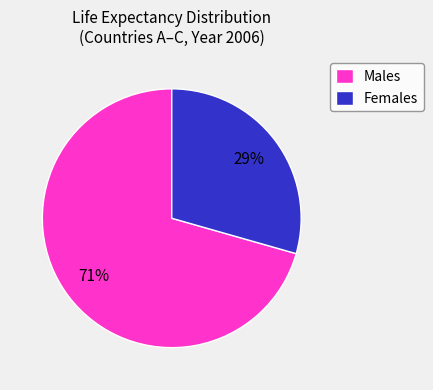

Is it true that Females is 29% of the pie?

True